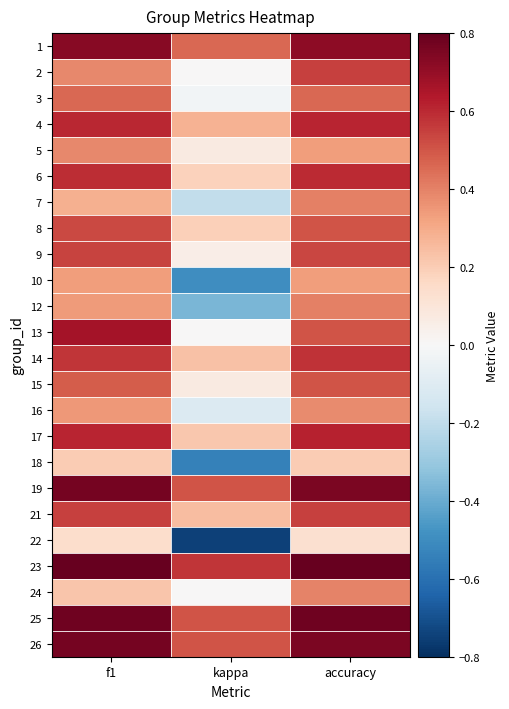

Which category has the lowest value across all series?

kappa